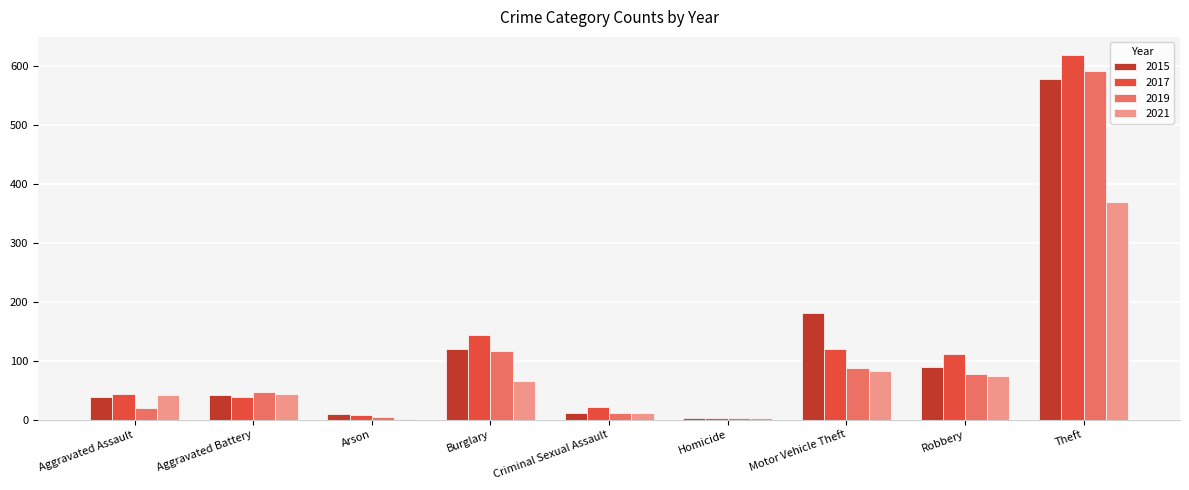

What is the average value of the 2019 series?

106